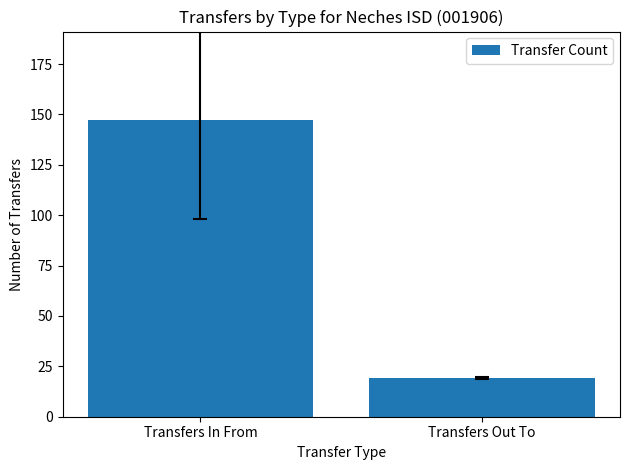

What is the average value?

83